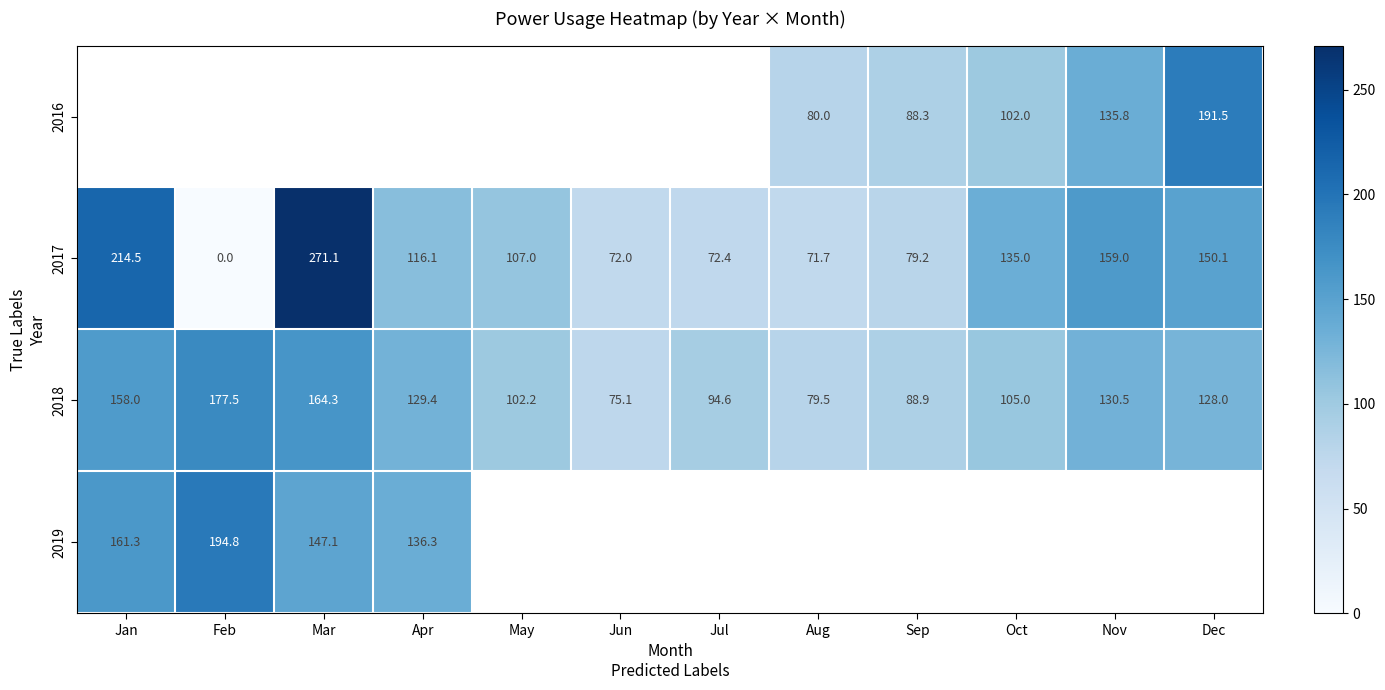

Which category has the lowest value in the 2018 series?

Jun